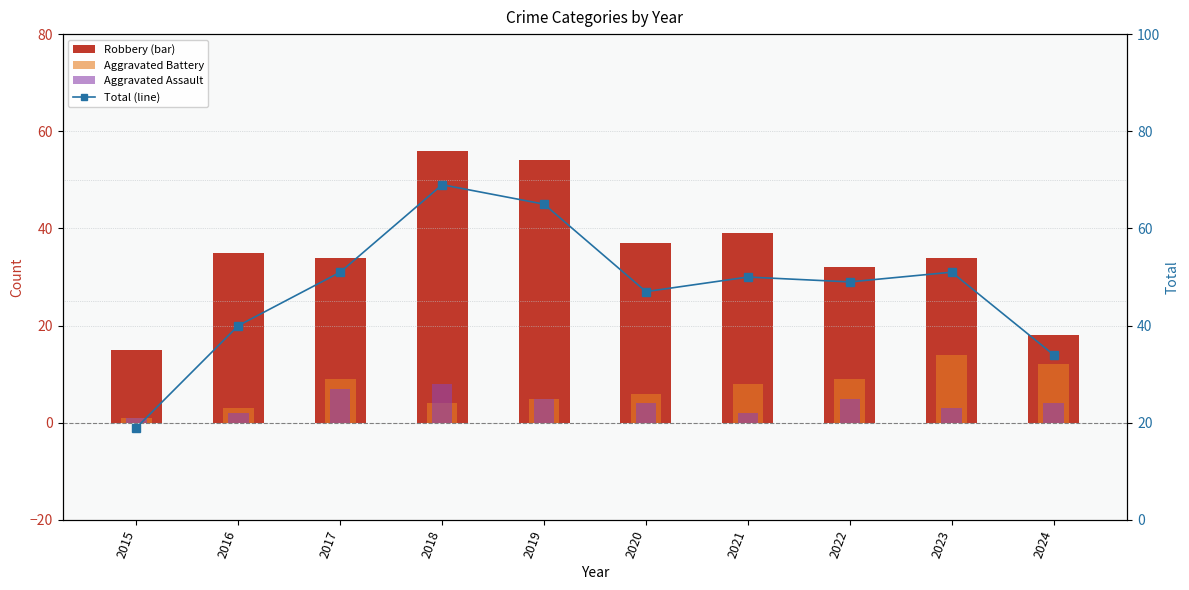

Count the number of categories in the chart.

10